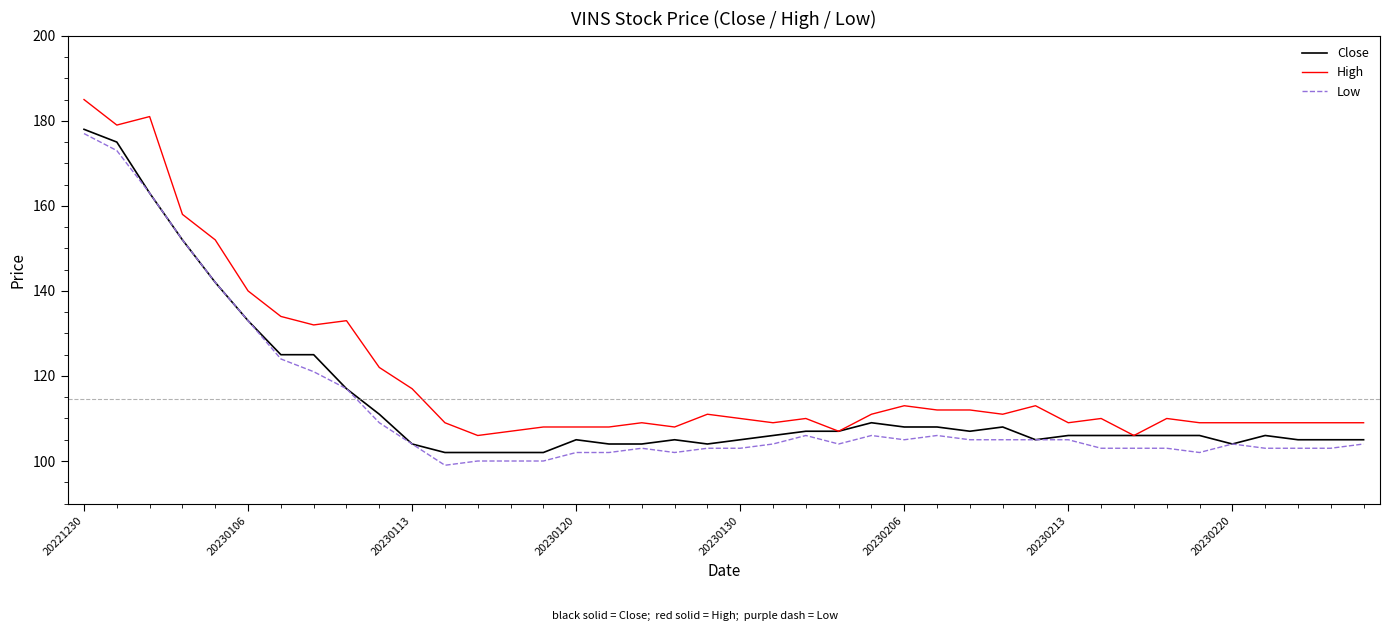

What is the maximum value shown in the chart?

185